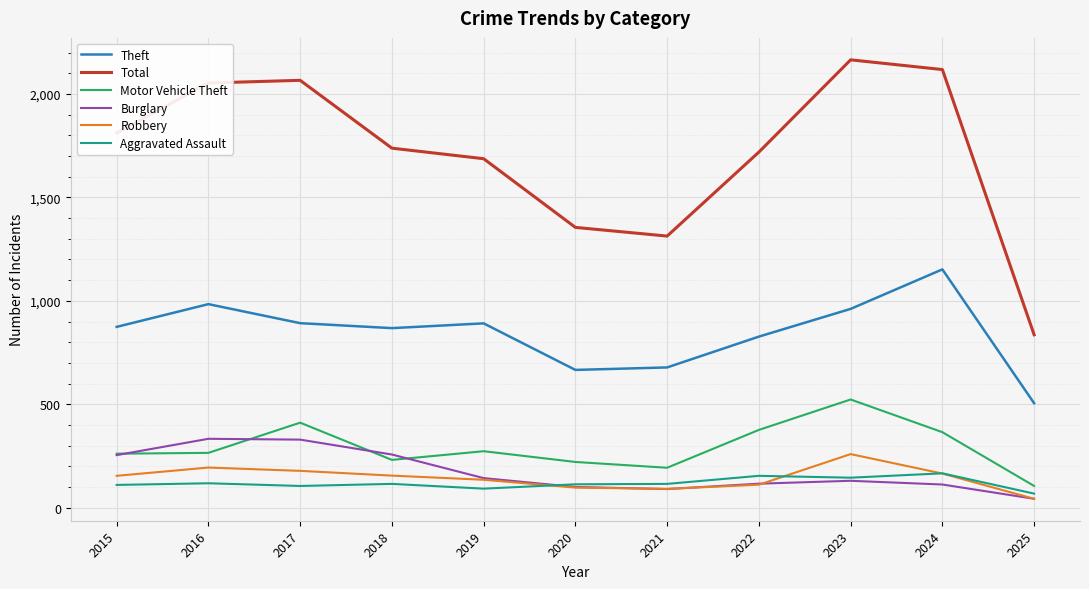

Which series has the largest range (max minus min)?

Total